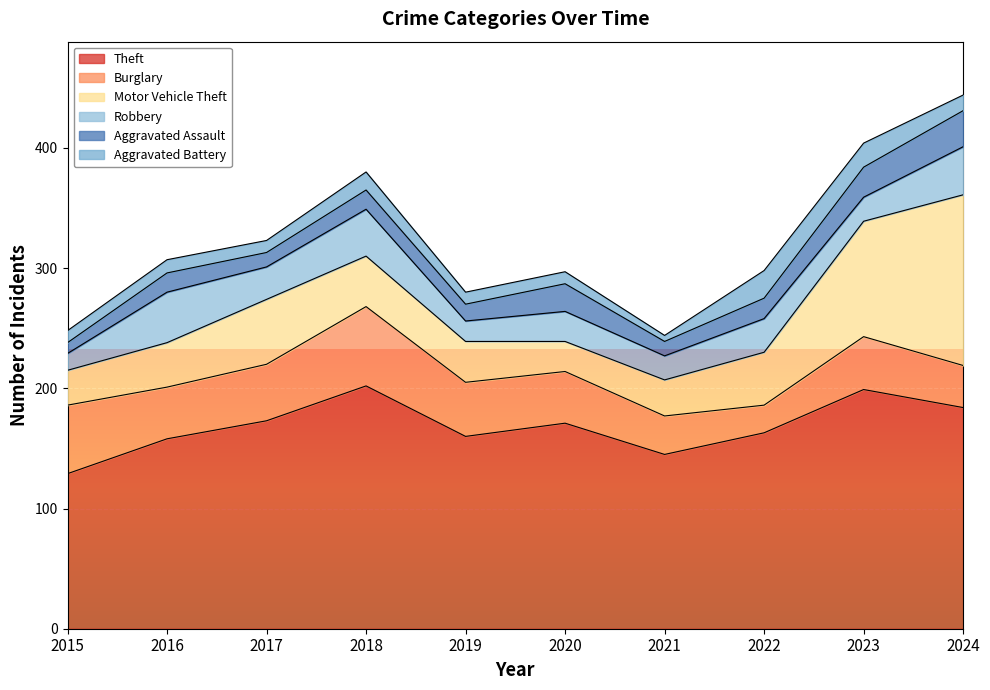

Does the chart display data point markers on the line(s)?

No